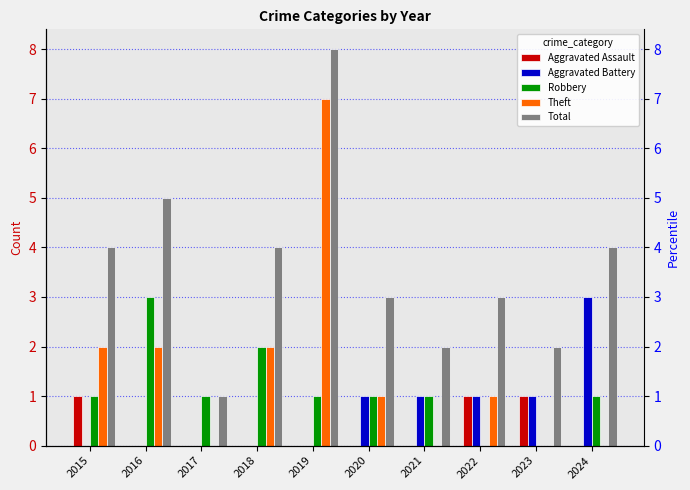

Is the value of Total at 2015 greater than the value of Aggravated Assault at 2016?

Yes